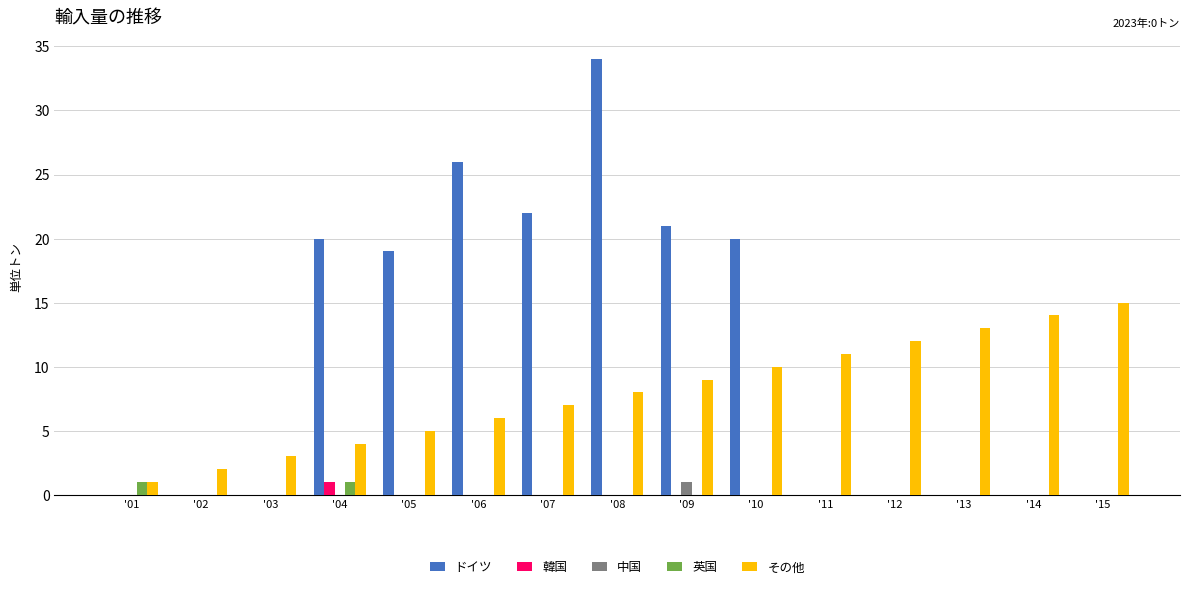

What are all the series names shown in the legend?

ドイツ, 韓国, 中国, 英国, その他